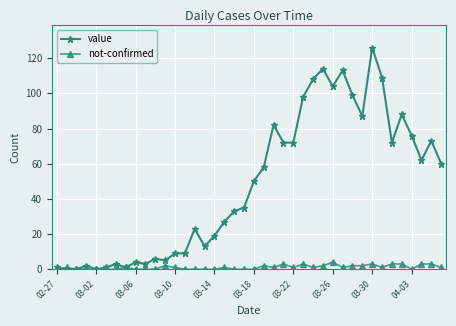

Which series has the largest range (max minus min)?

value